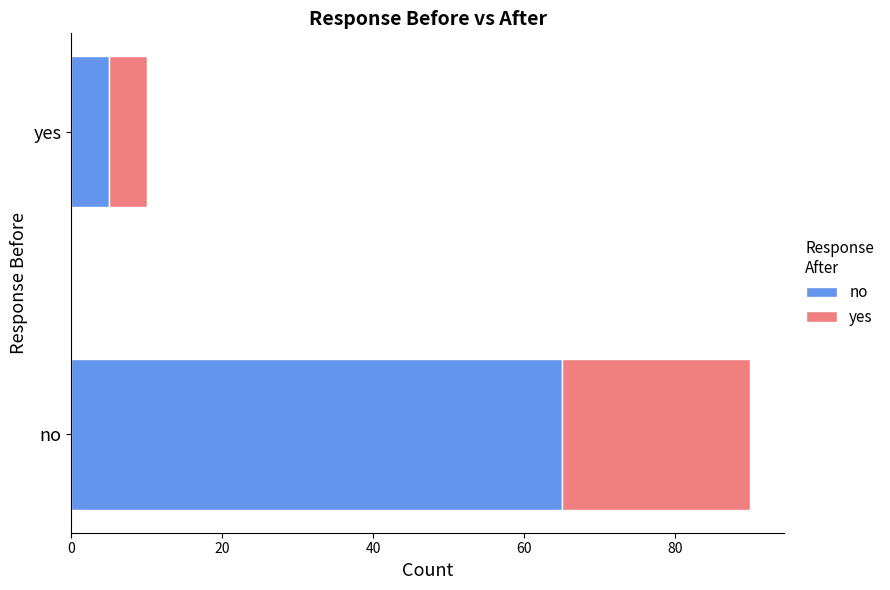

At which category is the sum across all series the highest?

no